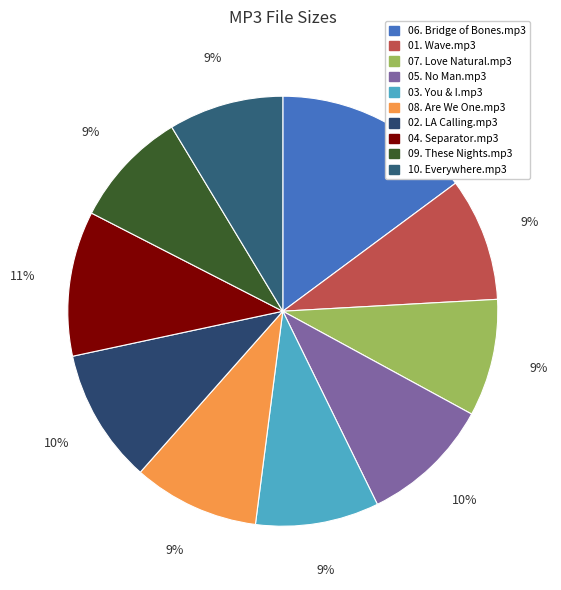

The 04. Separator.mp3 slice represents 1% of the pie. True or false?

False